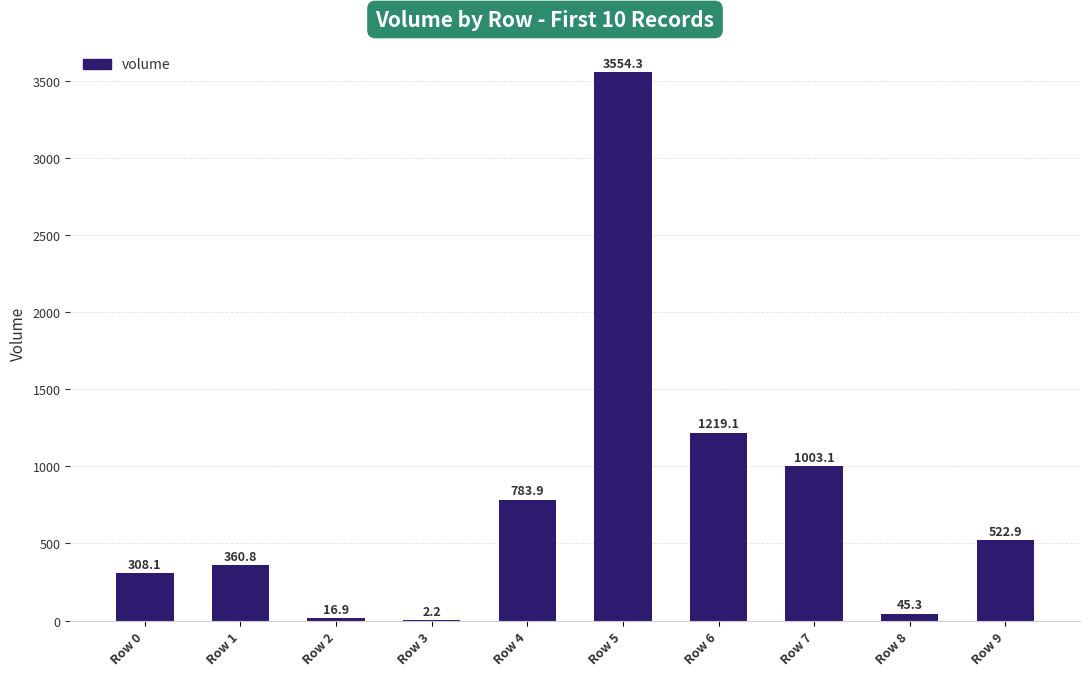

The chart shows a value of 720.1 at Row 9. True or false?

False